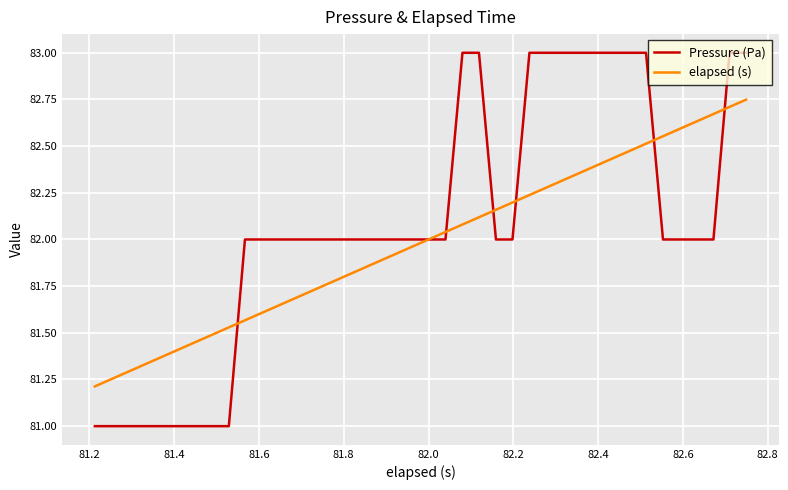

What is the maximum value shown in the chart?

83.0